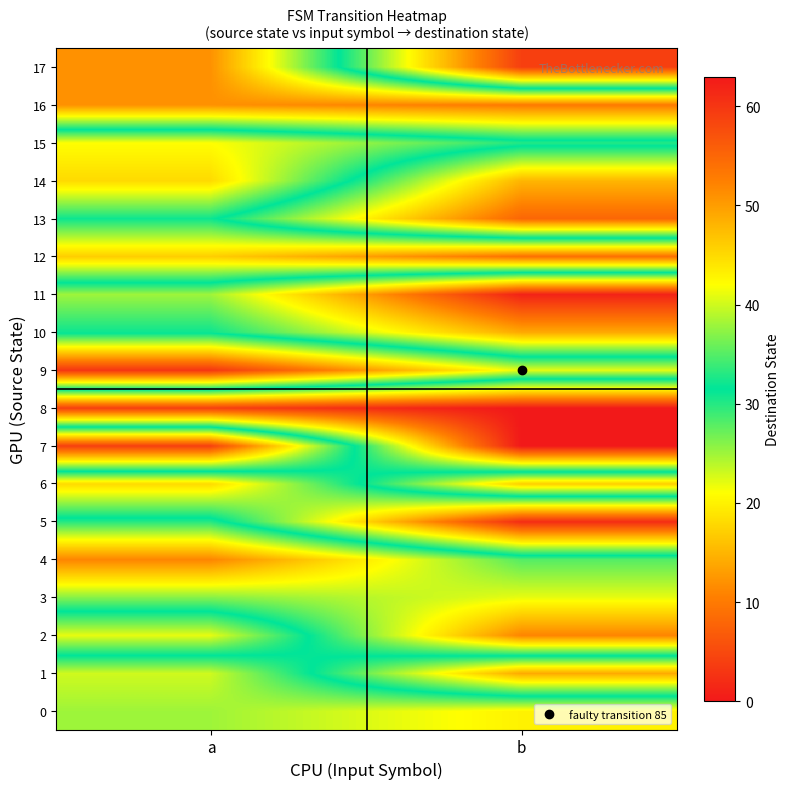

Reading left to right, what are all the values shown in this chart?

0: a=25	b=20
1: a=23	b=49
2: a=41	b=11
3: a=26	b=22
4: a=11	b=28
5: a=30	b=61
6: a=45	b=17
7: a=4	b=63
8: a=59	b=63
9: a=3	b=22
10: a=32	b=49
11: a=38	b=62
12: a=17	b=9
13: a=31	b=55
14: a=18	b=48
15: a=21	b=30
16: a=51	b=53
17: a=51	b=4